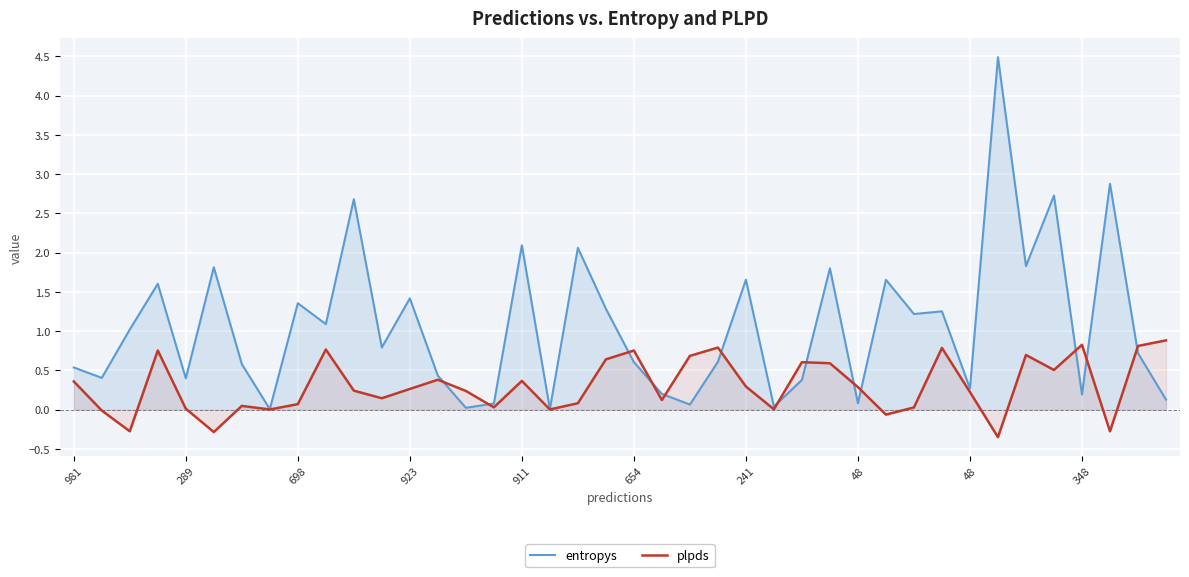

Where is entropys nearest to the value 2?

18